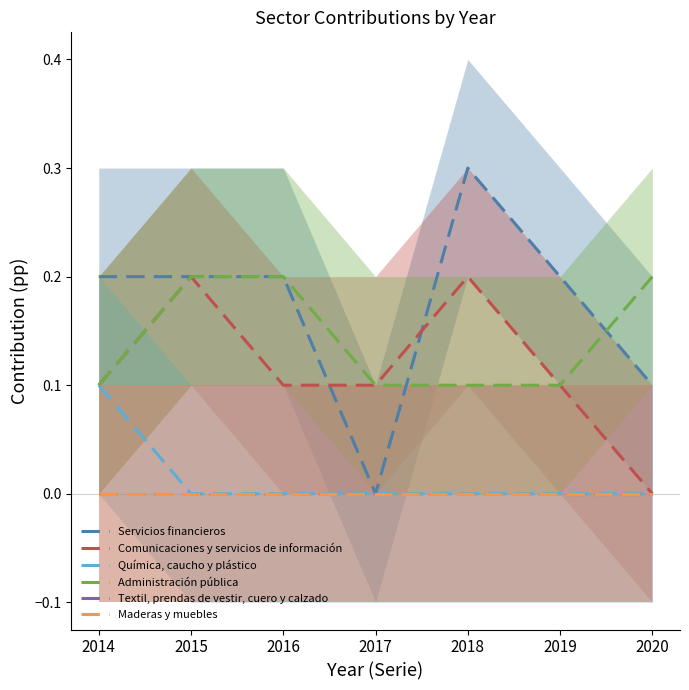

List the series in order of their peak value, highest first.

Servicios financieros, Comunicaciones y servicios de información, Administración pública, Química, caucho y plástico, Textil, prendas de vestir, cuero y calzado, Maderas y muebles